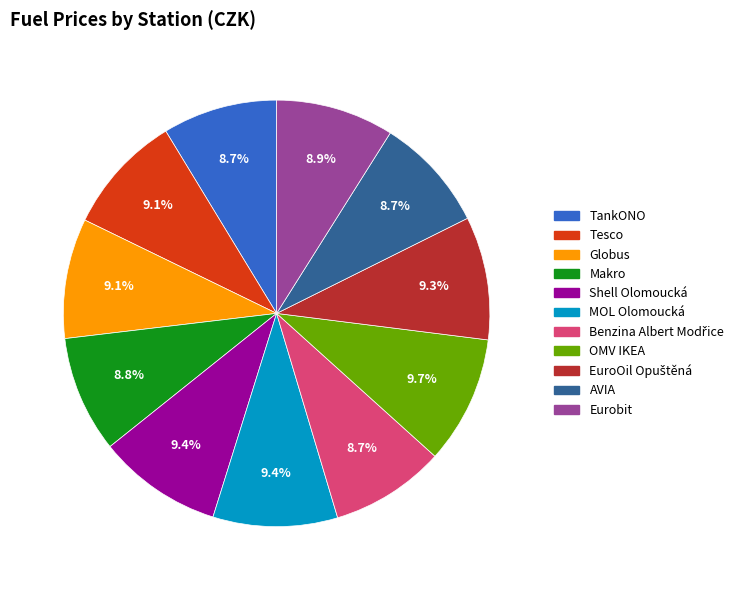

Count the number of slices in the pie.

11